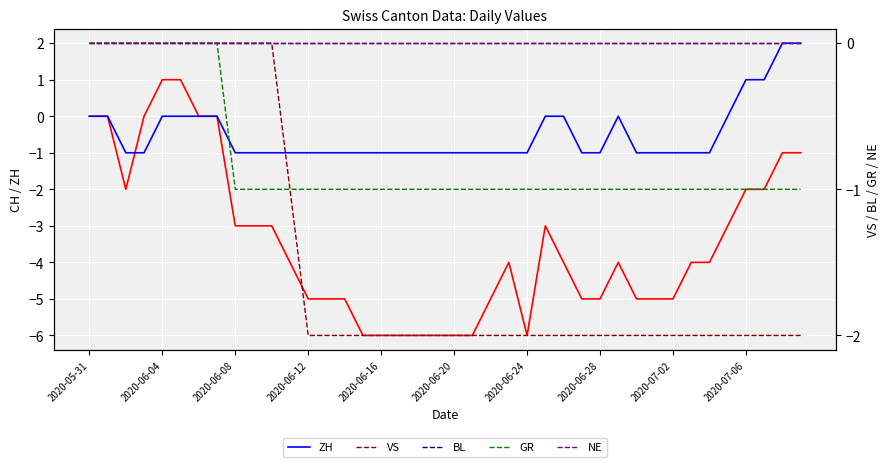

What is the average value of the GR series?

-1